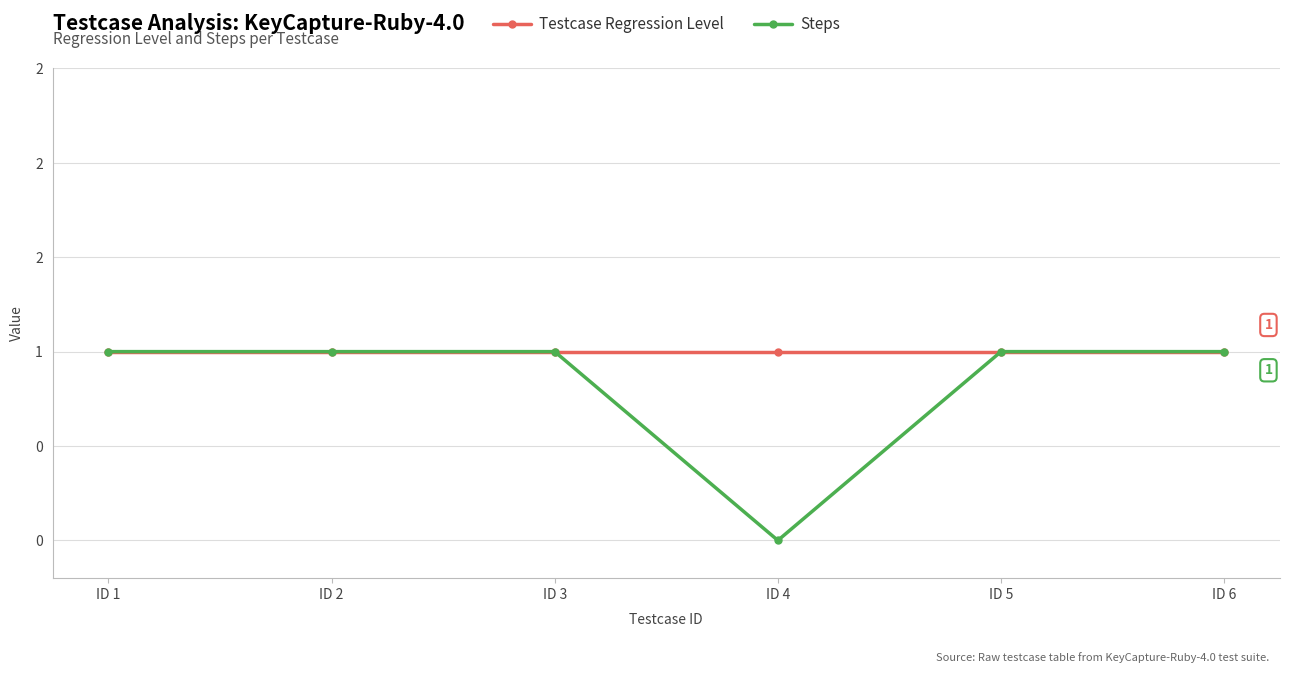

Reading left to right, extract all data points from this chart.

Testcase Regression Level: 1	1	1	1	1	1
Steps: 1	1	1	0	1	1